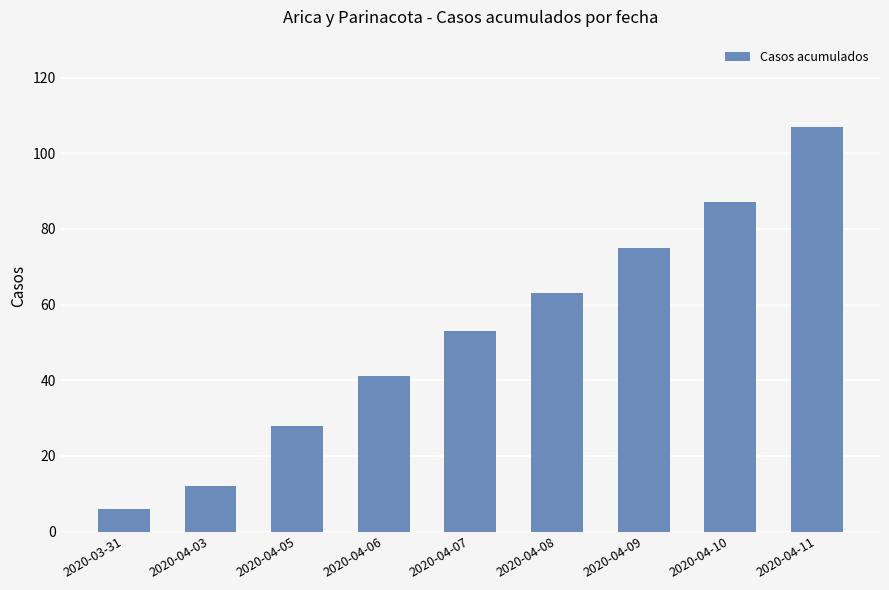

What is the average value?

52